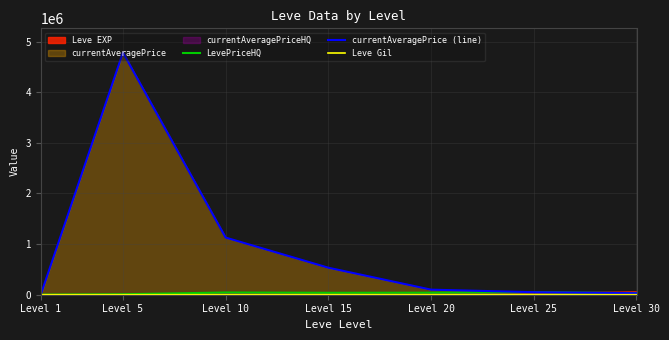

True or false: Leve Gil and LevePriceHQ cross at least once.

False